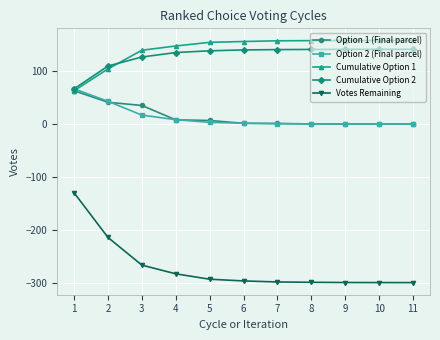

The Cumulative Option 1 series shows 69.9 at 9. True or false?

False